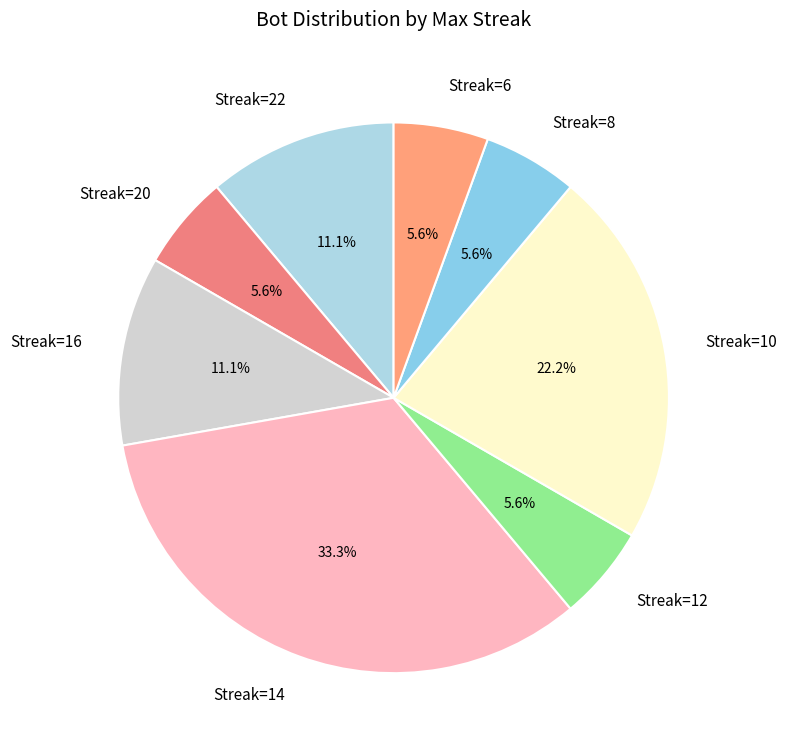

Which slice is the largest?

Streak=14